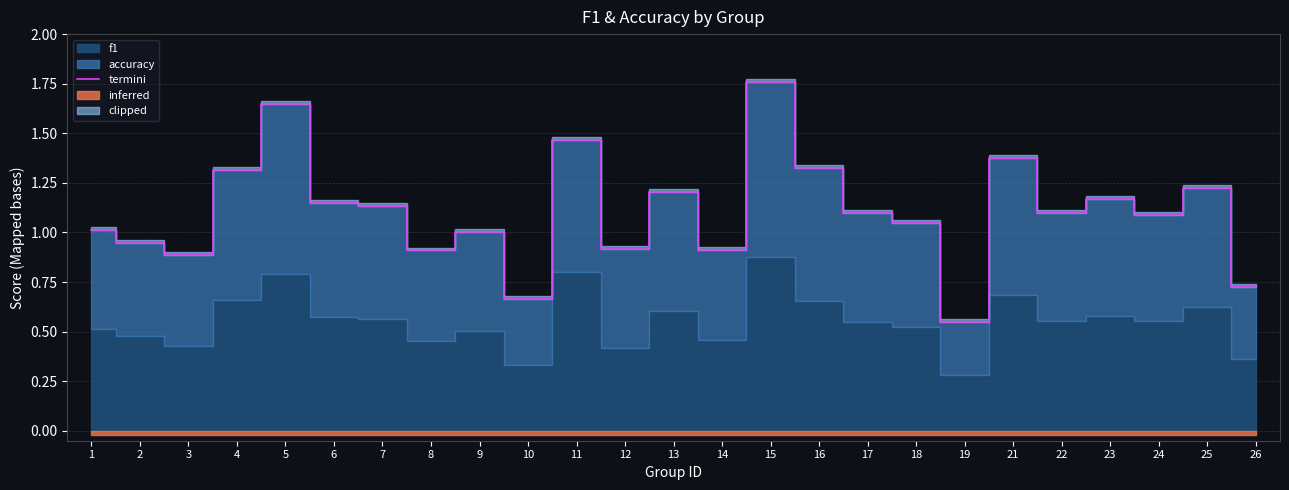

Which category has the lowest value across all series?

19